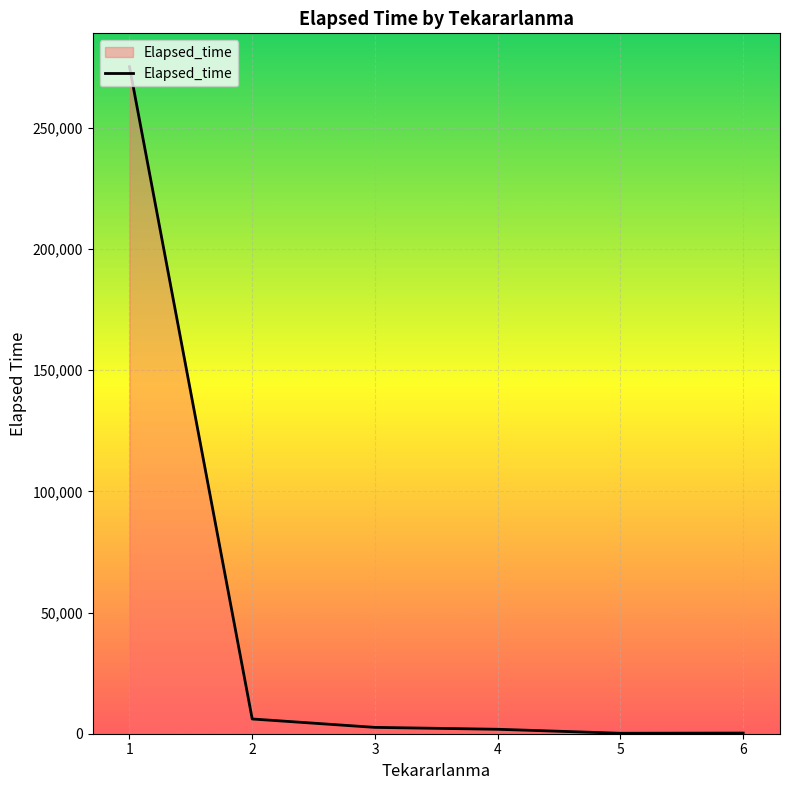

True or false: the data has more than 2 interior local peaks.

False